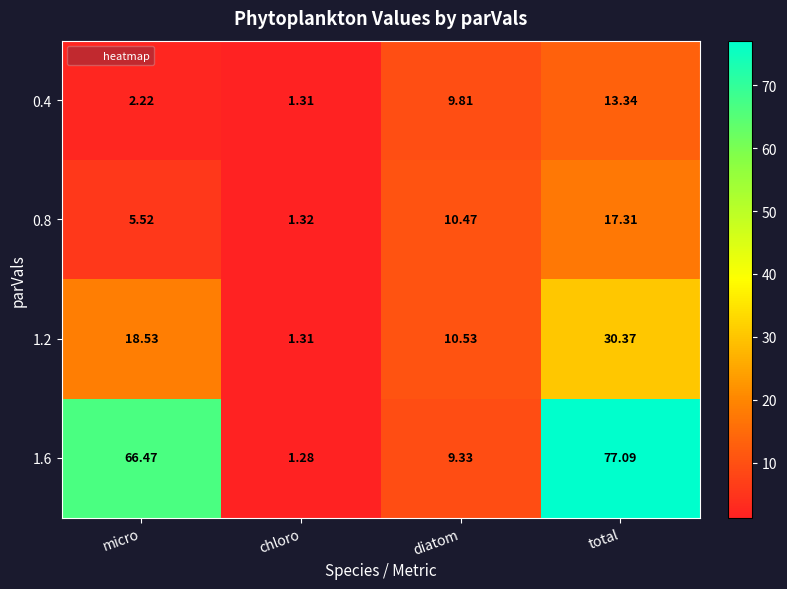

At which category is the sum across all series the highest?

total